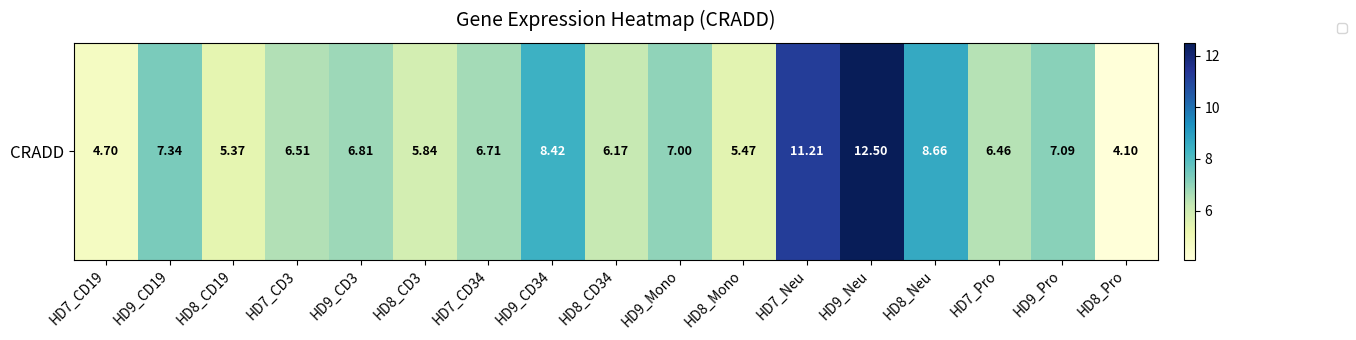

What value does the data have at HD7_CD34?

6.7